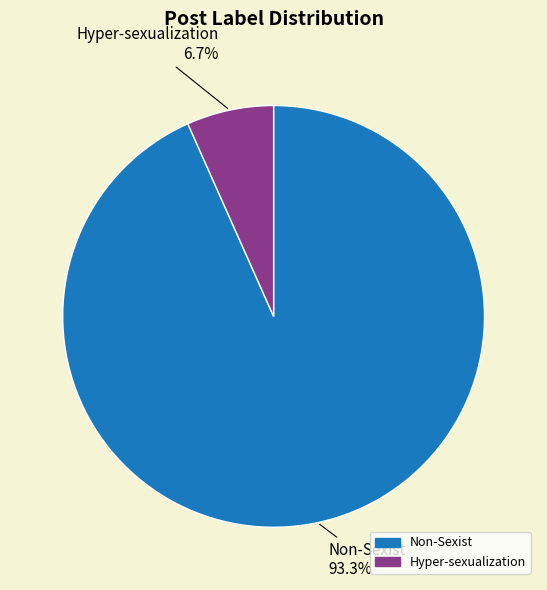

Is there a majority slice in this chart?

Yes